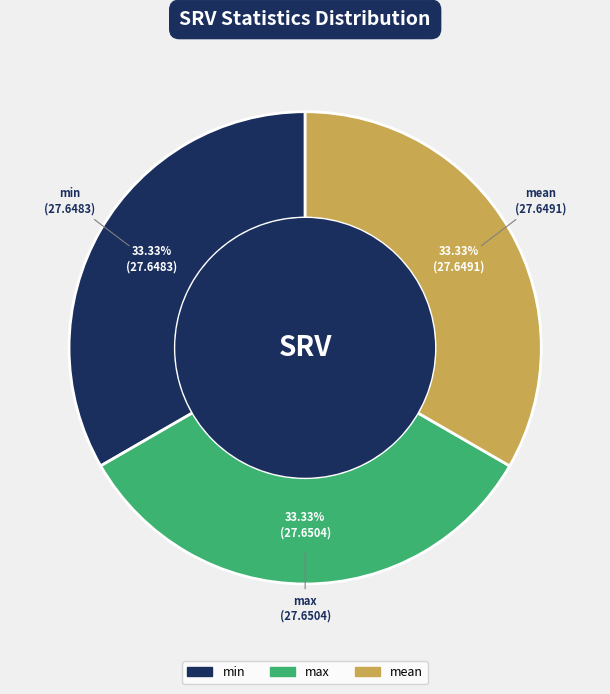

Does any single category account for the majority?

No